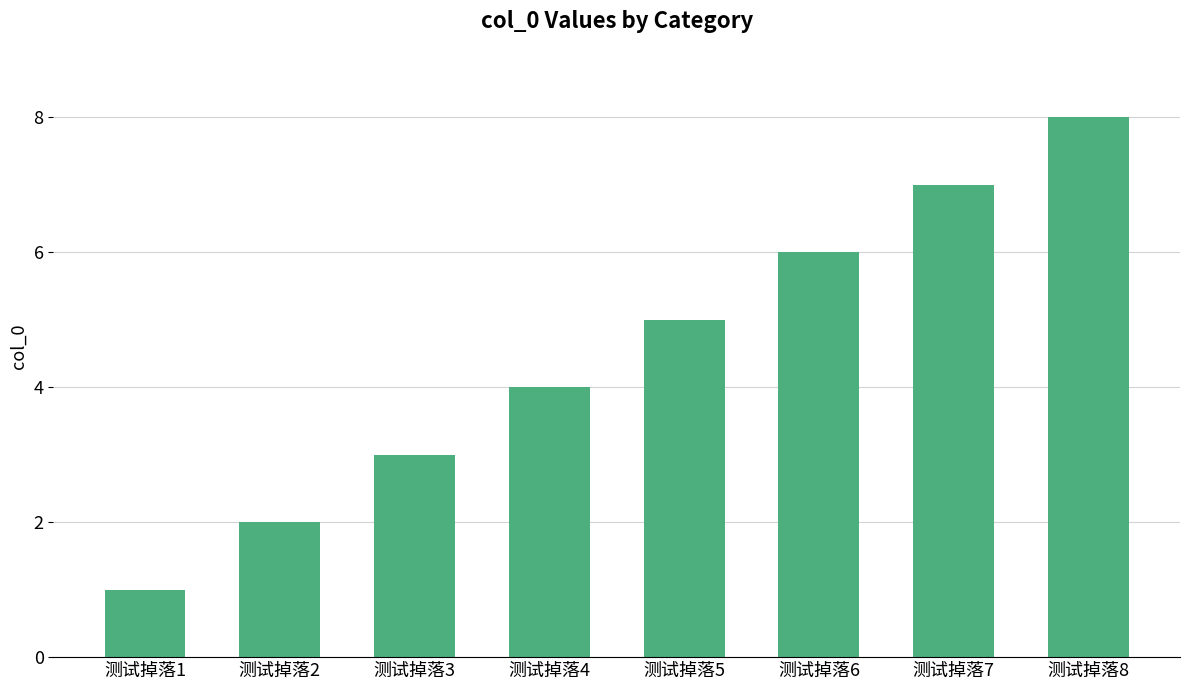

The value at 测试掉落3 is 4. True or false?

False